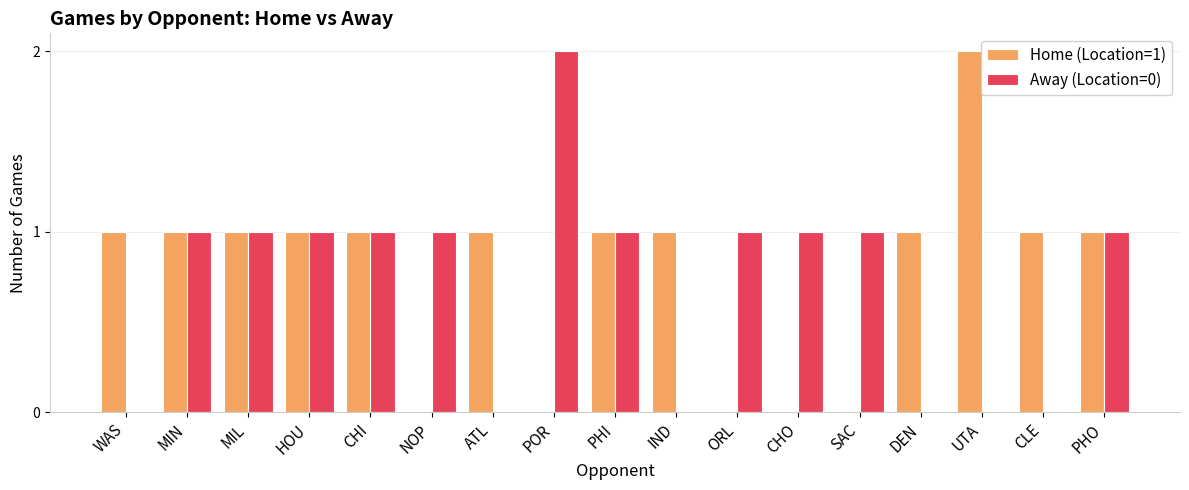

The Away (Location=0) series shows -1 at UTA. True or false?

False